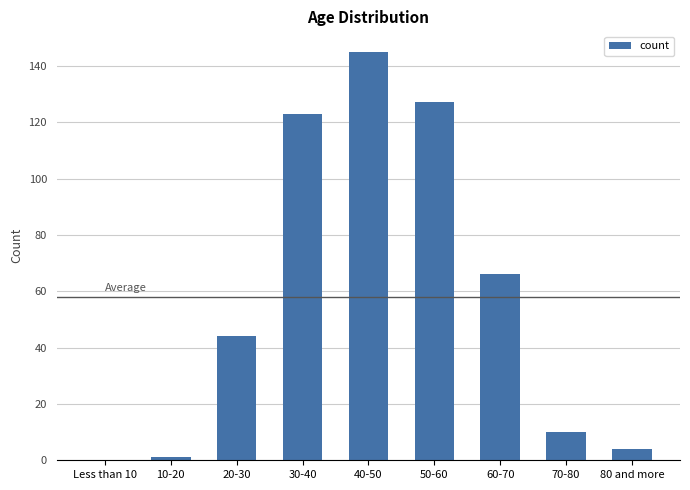

Reading left to right, what are all the values shown in this chart?

0	1	44	123	145	127	66	10	4